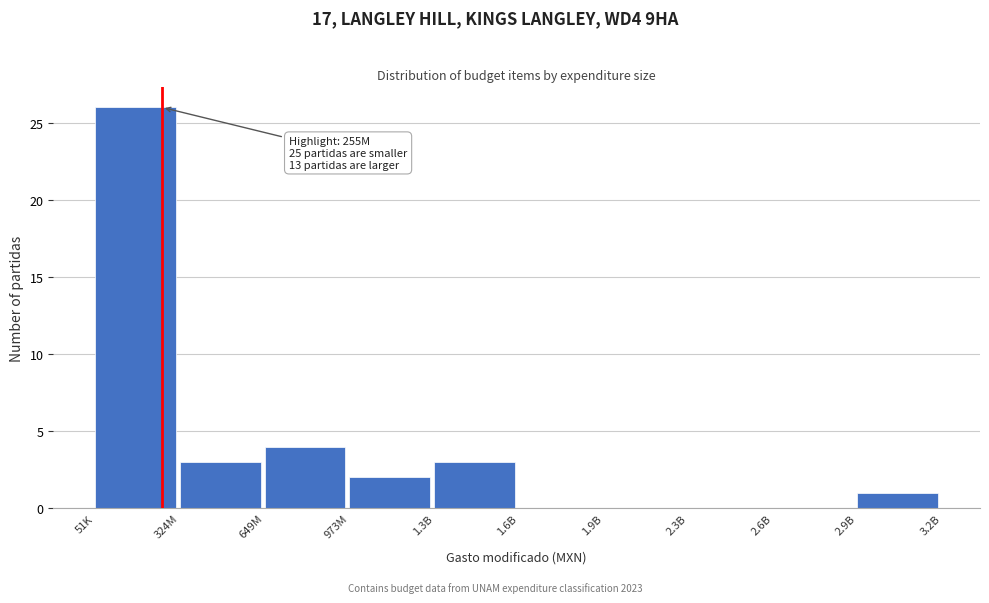

Reading left to right, list all the values displayed in this chart.

51K=26	324M=3	649M=4	973M=2	1.3B=3	1.6B=0	1.9B=0	2.3B=0	2.6B=0	2.9B=1